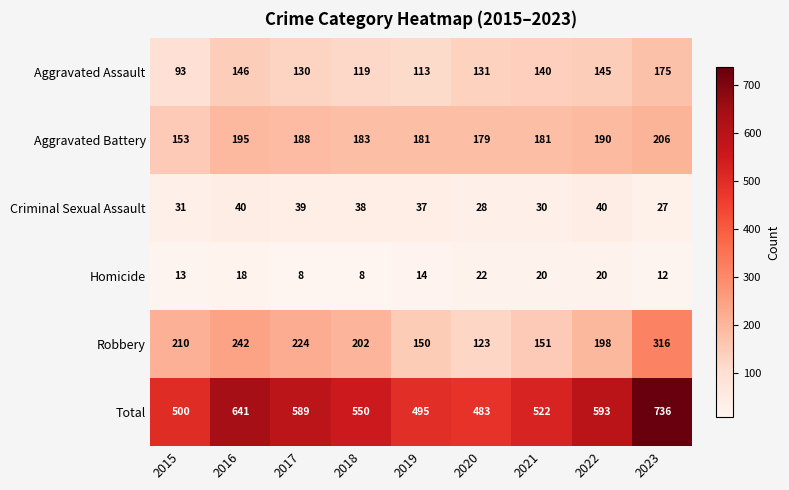

At which category is the sum across all series the highest?

2023